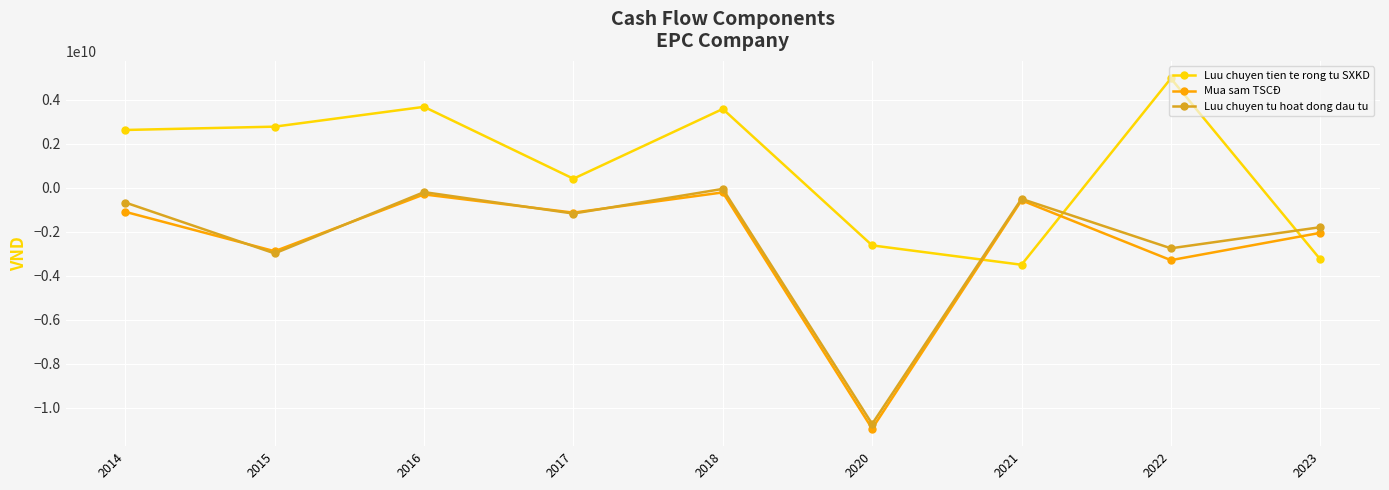

Which series ends up on top after the final intersection of Luu chuyen tu hoat dong dau tu and Luu chuyen tien te rong tu SXKD?

Luu chuyen tu hoat dong dau tu